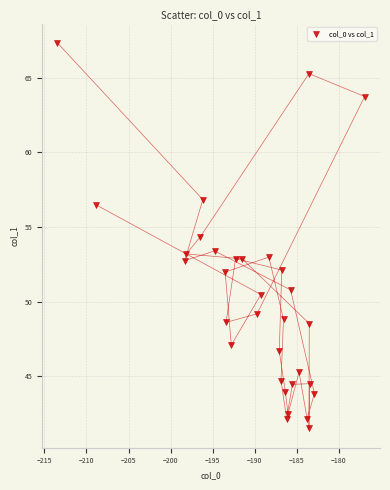

What is the range of Y values (max minus min)?

25.8